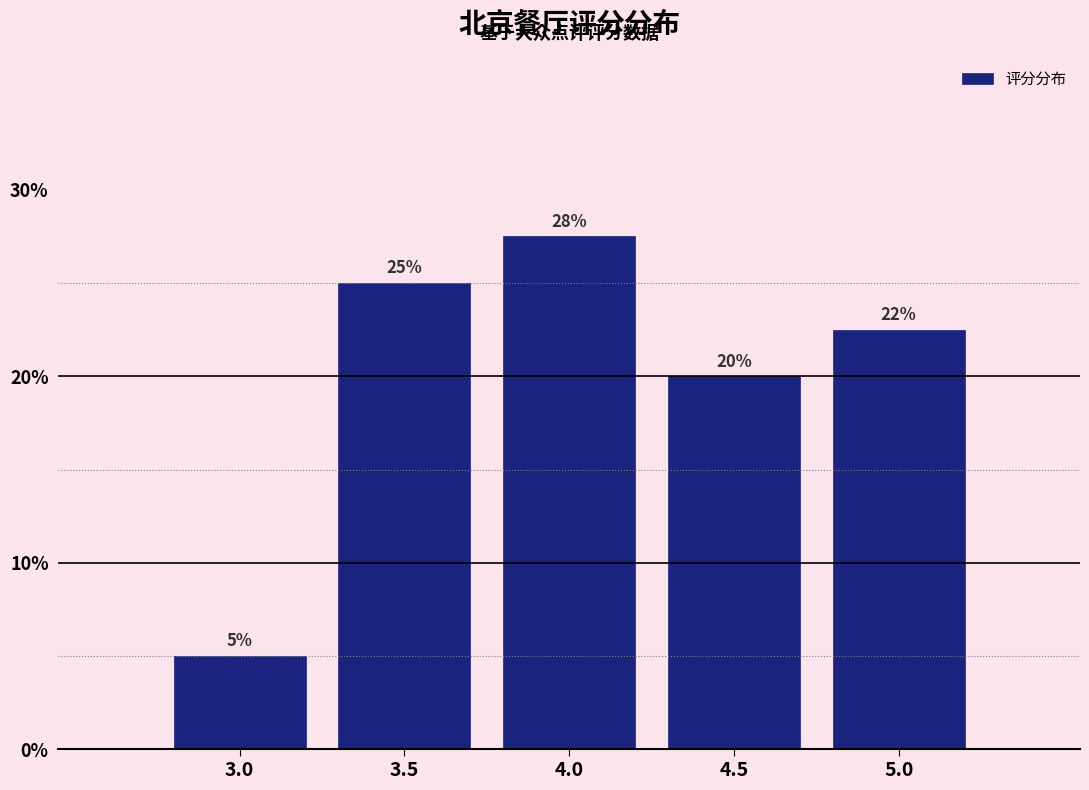

True or false: the data shows 5.0 at 3.0.

True